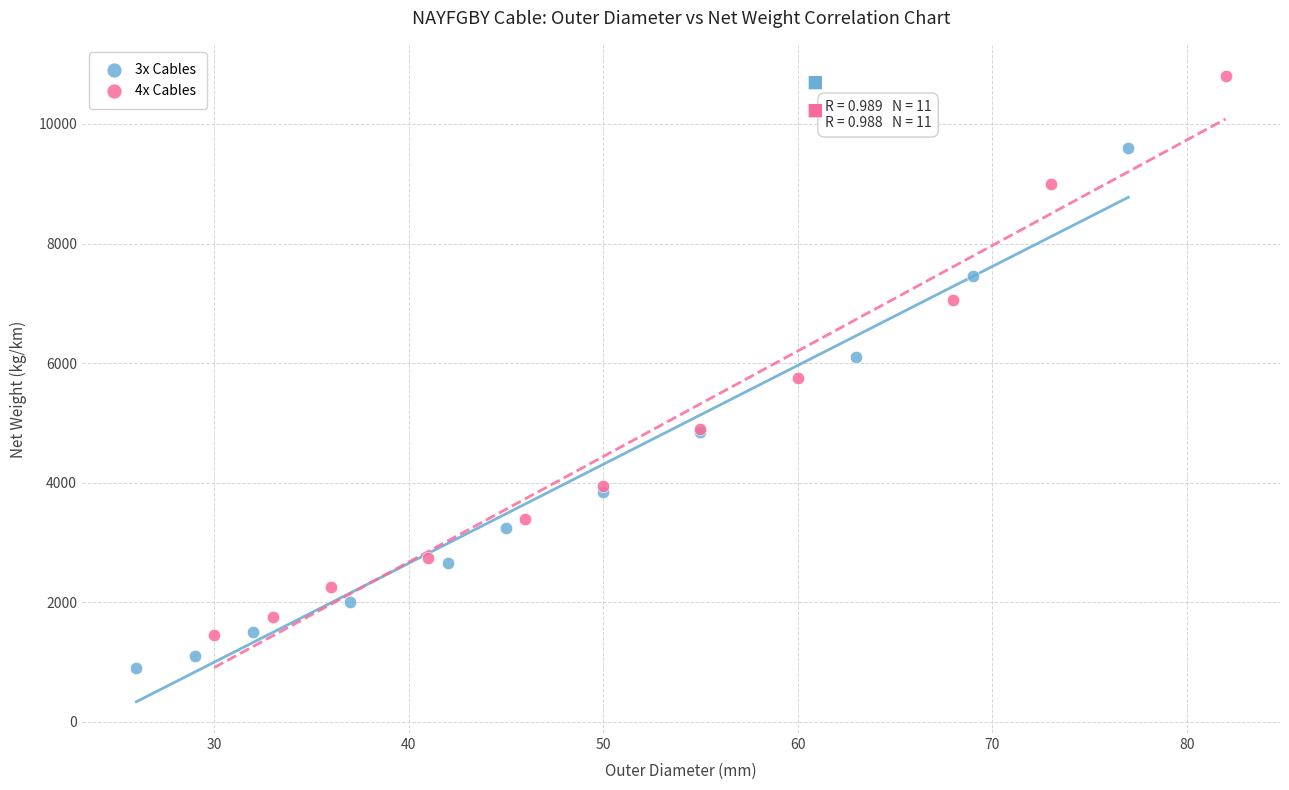

Which series has the largest Y range (max minus min)?

4x Cables